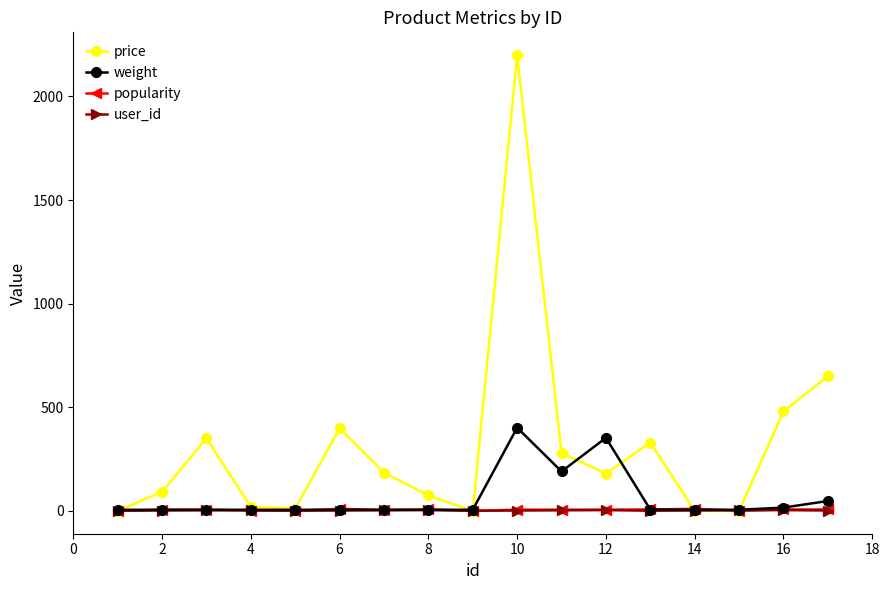

True or false: price has more than 1 points higher than both neighbors.

True